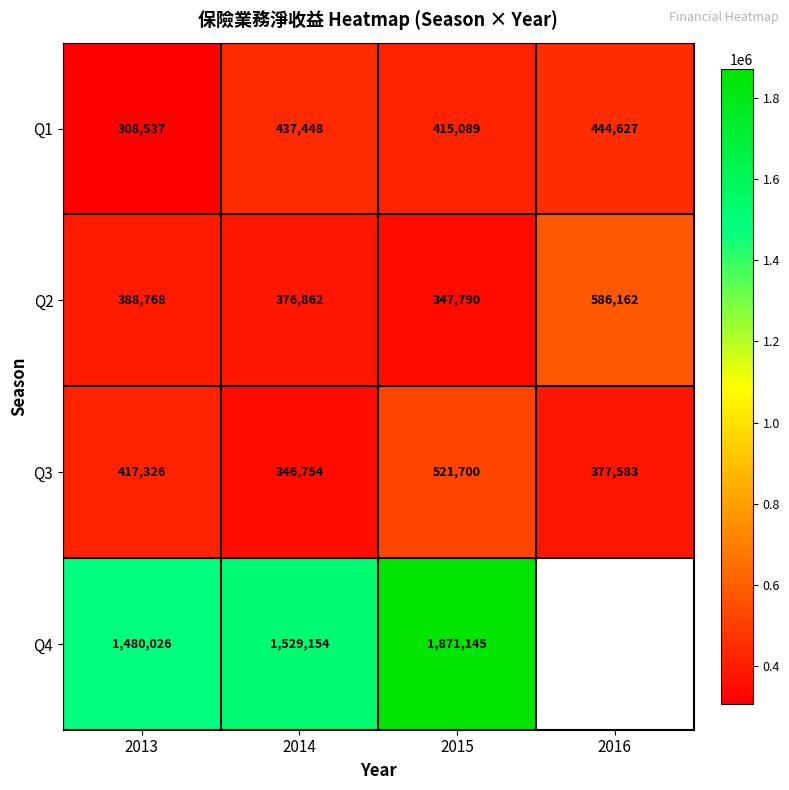

What is the difference between the highest and lowest values at 2013?

1171489